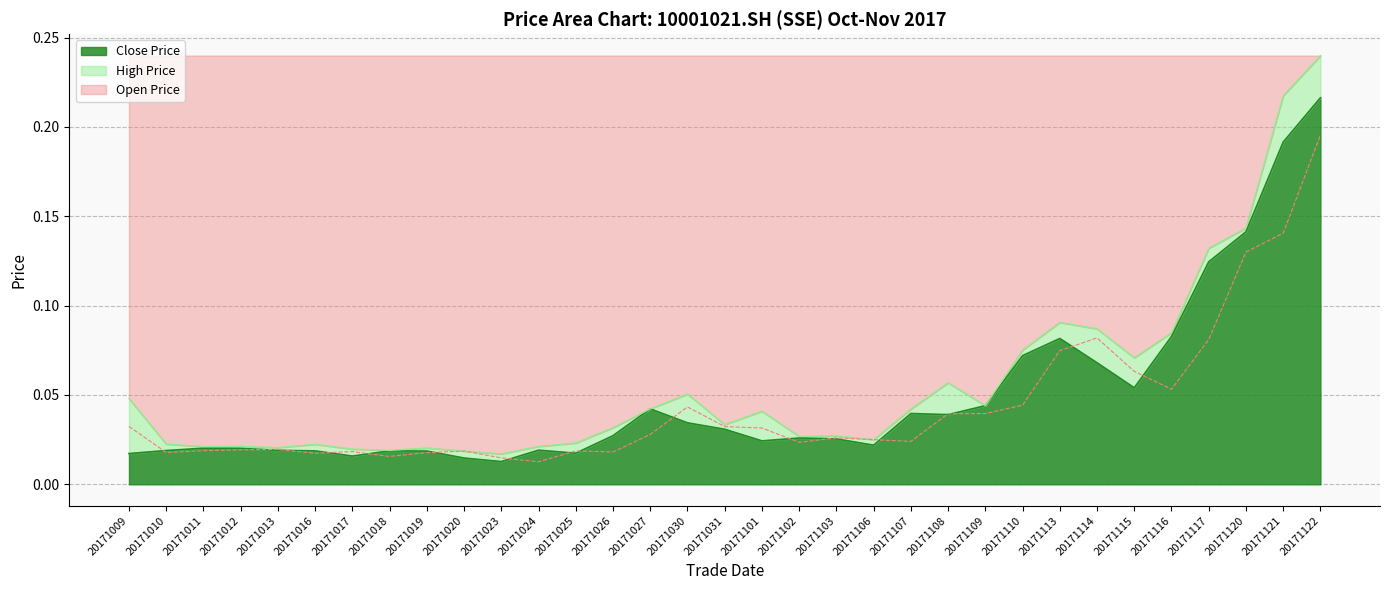

Reading left to right, extract all data points from this chart.

open: 20171009=0.0	20171010=0.0	20171011=0.0	20171012=0.0	20171013=0.0	20171016=0.0	20171017=0.0	20171018=0.0	20171019=0.0	20171020=0.0	20171023=0.0	20171024=0.0	20171025=0.0	20171026=0.0	20171027=0.0	20171030=0.0	20171031=0.0	20171101=0.0	20171102=0.0	20171103=0.0	20171106=0.0	20171107=0.0	20171108=0.0	20171109=0.0	20171110=0.0	20171113=0.1	20171114=0.1	20171115=0.1	20171116=0.1	20171117=0.1	20171120=0.1	20171121=0.1	20171122=0.2
high: 20171009=0.0	20171010=0.0	20171011=0.0	20171012=0.0	20171013=0.0	20171016=0.0	20171017=0.0	20171018=0.0	20171019=0.0	20171020=0.0	20171023=0.0	20171024=0.0	20171025=0.0	20171026=0.0	20171027=0.0	20171030=0.1	20171031=0.0	20171101=0.0	20171102=0.0	20171103=0.0	20171106=0.0	20171107=0.0	20171108=0.1	20171109=0.0	20171110=0.1	20171113=0.1	20171114=0.1	20171115=0.1	20171116=0.1	20171117=0.1	20171120=0.1	20171121=0.2	20171122=0.2
close: 20171009=0.0	20171010=0.0	20171011=0.0	20171012=0.0	20171013=0.0	20171016=0.0	20171017=0.0	20171018=0.0	20171019=0.0	20171020=0.0	20171023=0.0	20171024=0.0	20171025=0.0	20171026=0.0	20171027=0.0	20171030=0.0	20171031=0.0	20171101=0.0	20171102=0.0	20171103=0.0	20171106=0.0	20171107=0.0	20171108=0.0	20171109=0.0	20171110=0.1	20171113=0.1	20171114=0.1	20171115=0.1	20171116=0.1	20171117=0.1	20171120=0.1	20171121=0.2	20171122=0.2